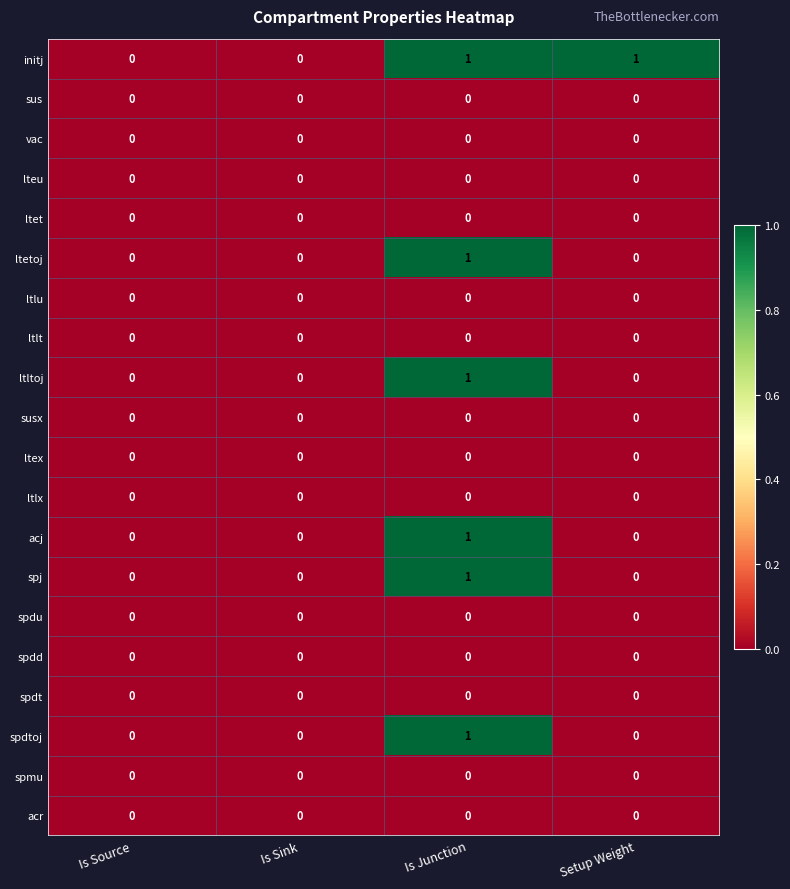

At which label does spj reach its peak?

Is Junction